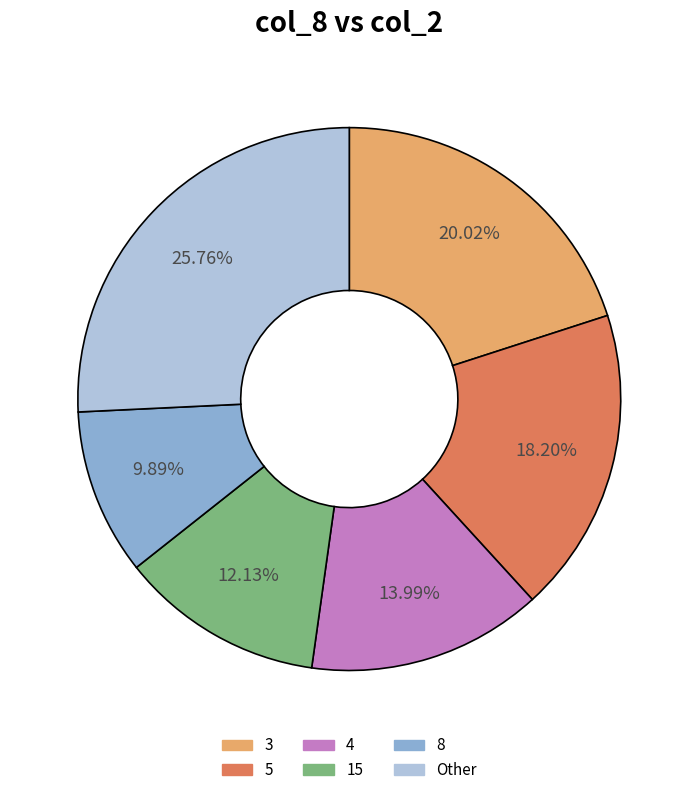

How many slices are in this pie chart?

6